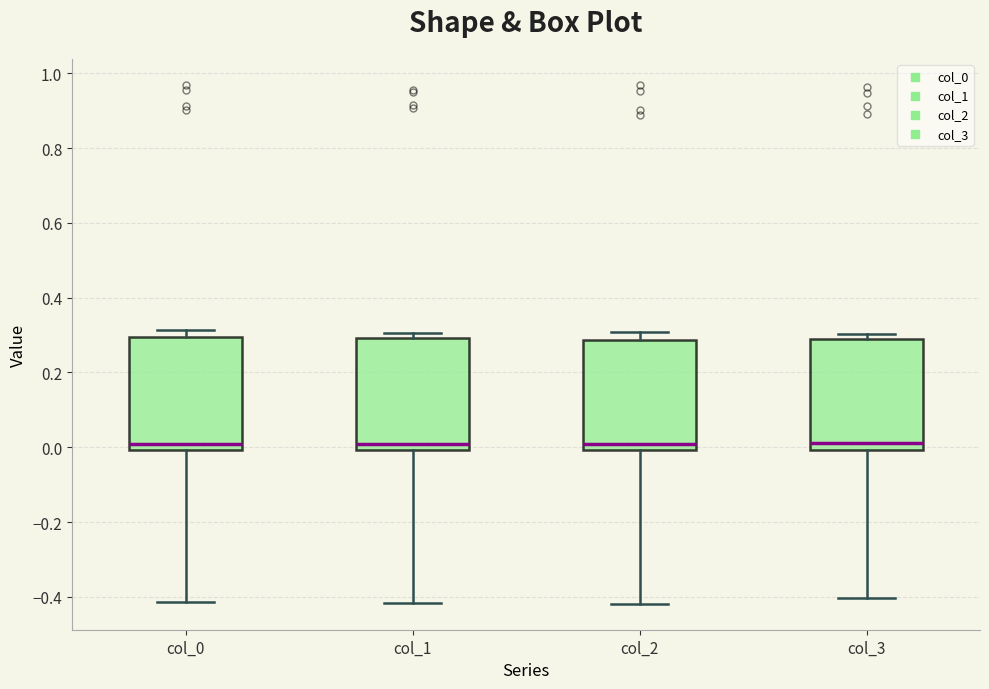

Reading left to right, transcribe this box plot: for each box, give where its median line is, the range the box spans, and where its two whiskers end, as read against the y-axis. The values are not printed on the chart, so give them approximately, as read against the axis.

col_0: median 0.00 (just above the box's lower edge), box 0.00 to 0.30, whiskers -0.42 to 0.32
col_1: median 0.00 (just above the box's lower edge), box 0.00 to 0.30, whiskers -0.42 to 0.30 (just above the box's upper edge)
col_2: median 0.00 (just above the box's lower edge), box 0.00 to 0.28, whiskers -0.42 to 0.30
col_3: median 0.02, box 0.00 to 0.30, whiskers -0.40 to 0.30 (just above the box's upper edge)